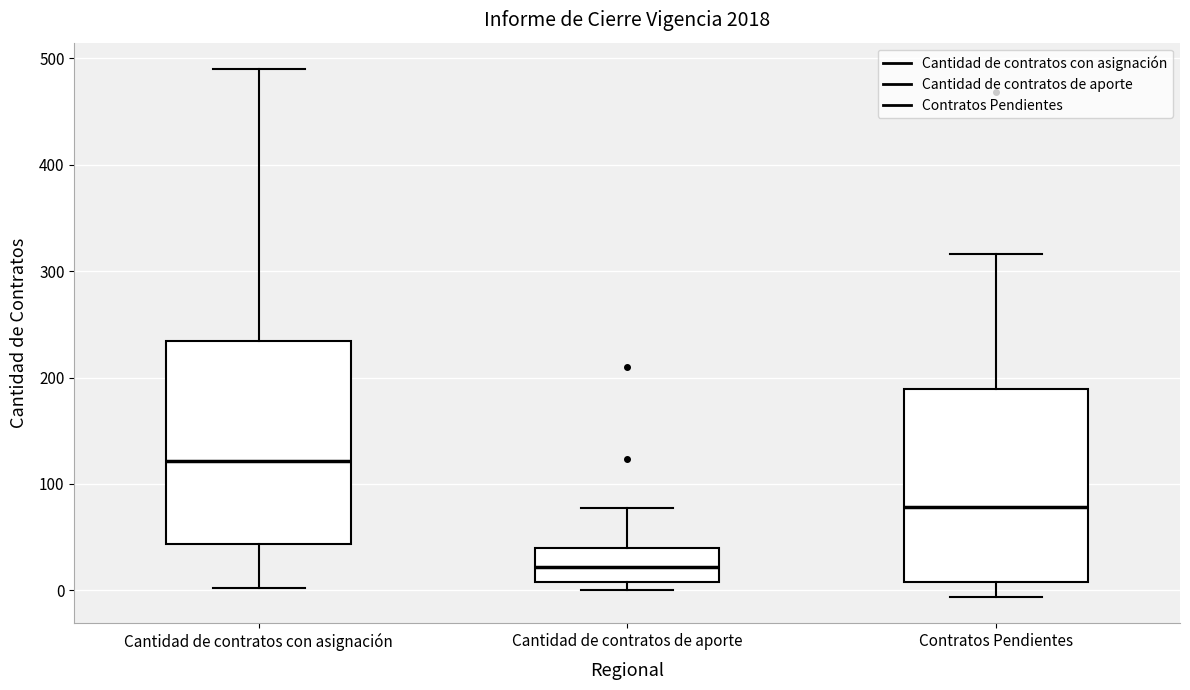

Where does the upper whisker of the box for Contratos Pendientes end on the y-axis? The values are not printed on the chart, so give them approximately, as read against the axis.

320